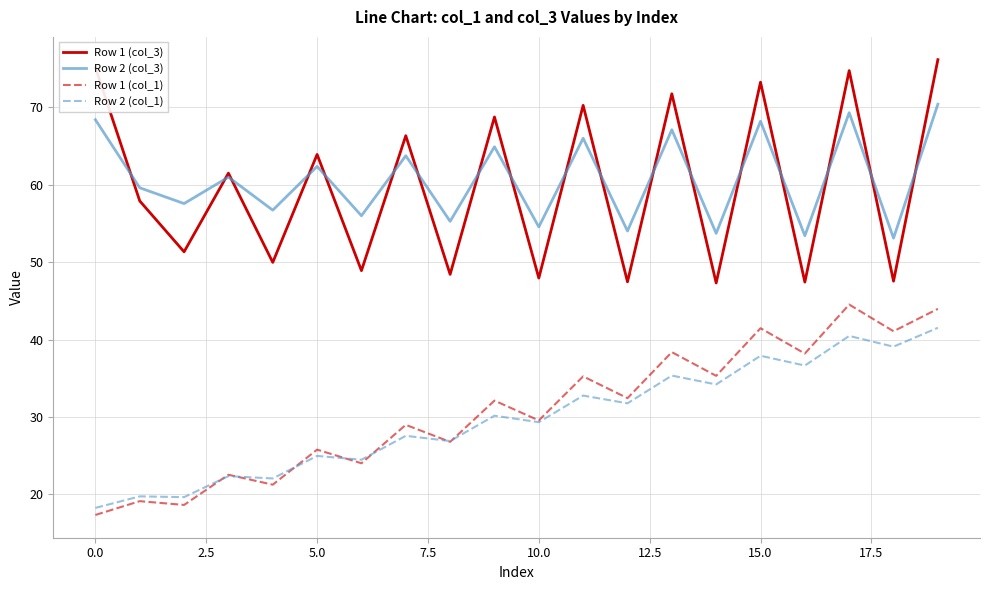

What is the minimum value for Row 2 (col_1)?

18.3